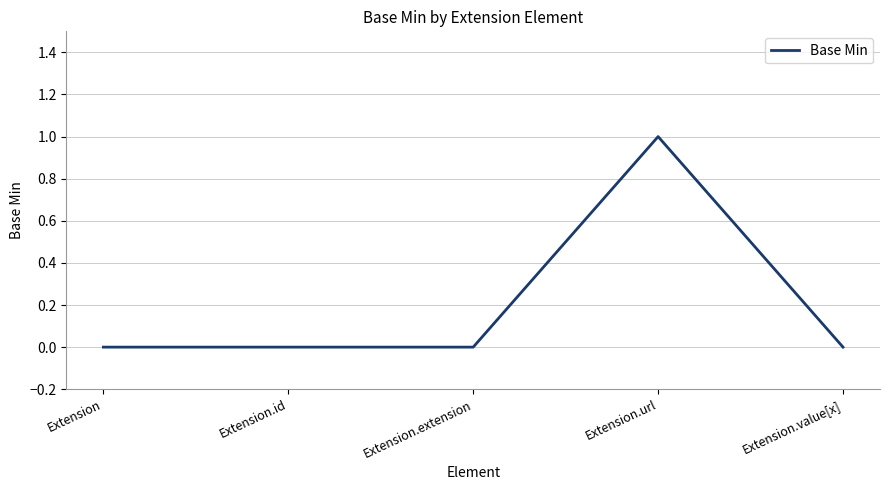

Which label corresponds to the largest value in the chart?

Extension.url